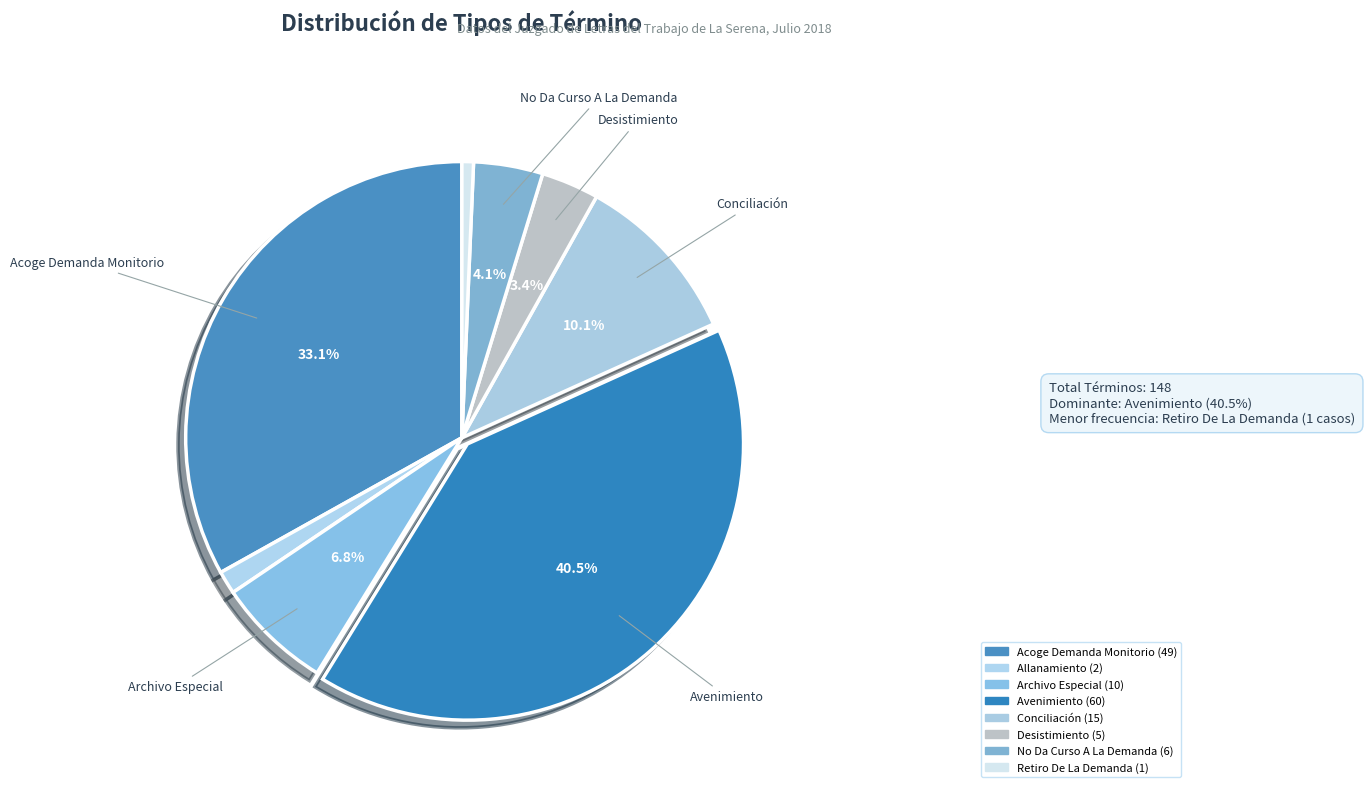

Count the number of slices in the pie.

8